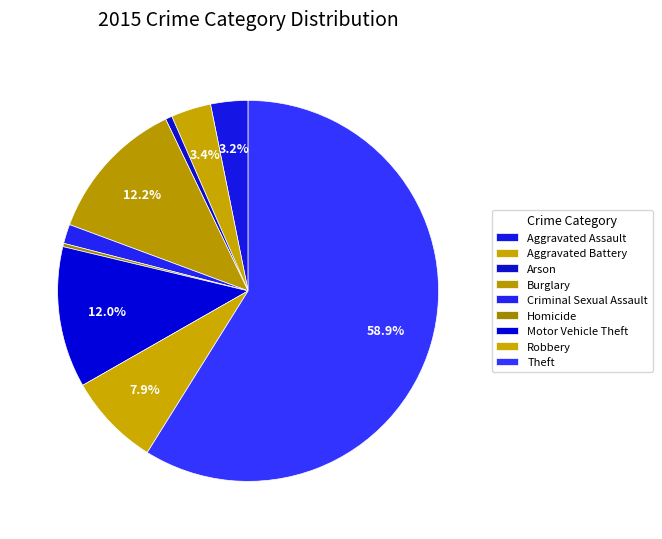

Do Aggravated Battery and Aggravated Assault together represent more than half of the pie?

No